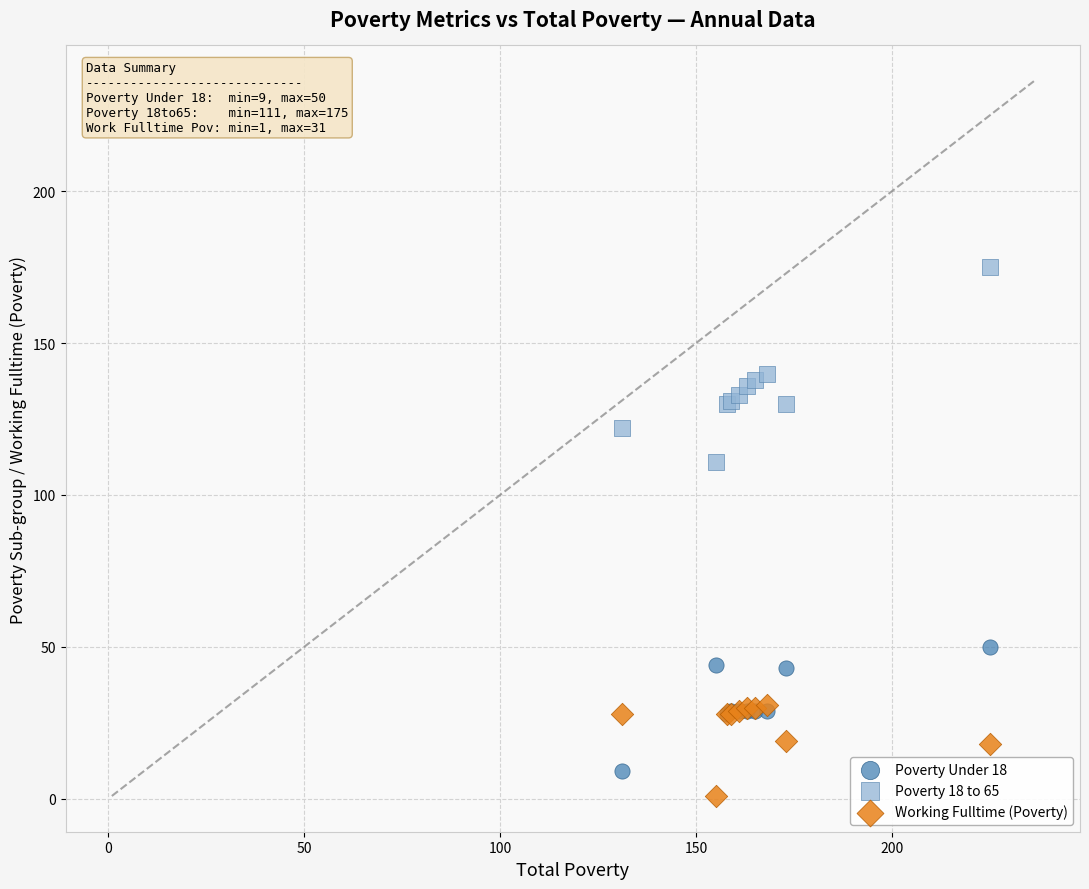

Across all series, what Y value is closest to 88?

111